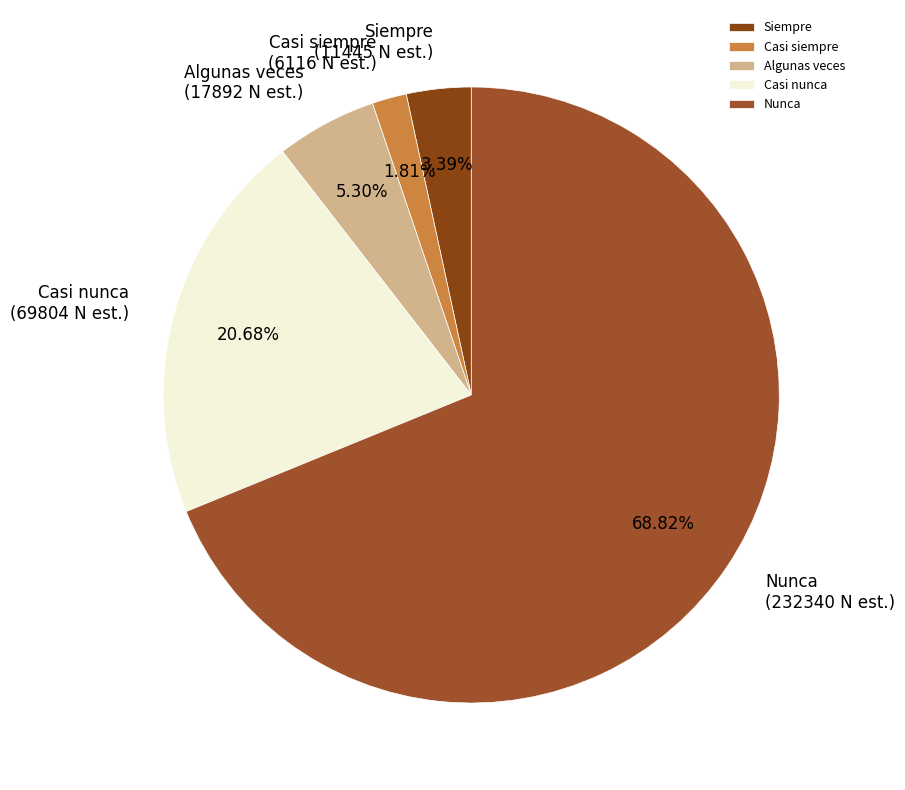

What percentage is the Casi siempre slice, to the nearest percent?

2%